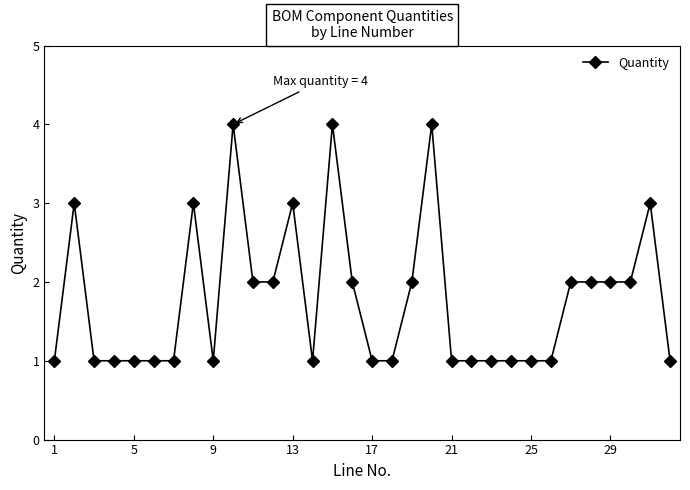

True or false: the data has more than 1 interior local peaks.

True